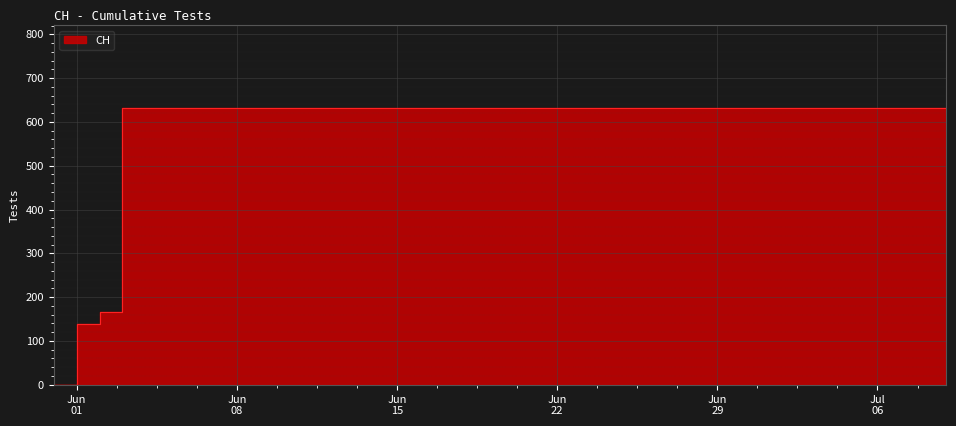

What is the sum of the values at 2020-07-09 and 2020-06-18?

1262